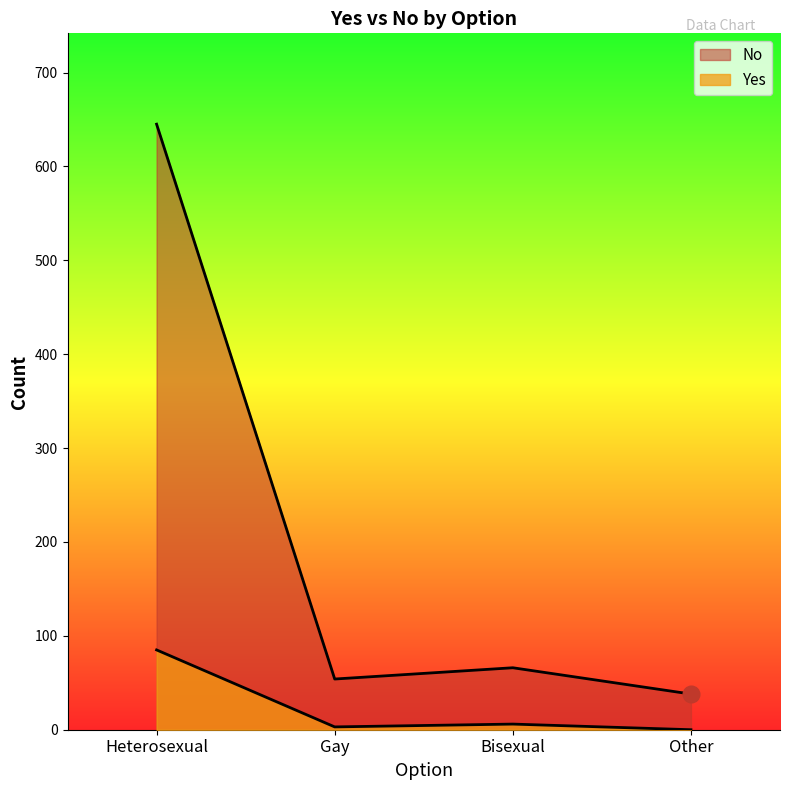

What is the maximum value for No?

645